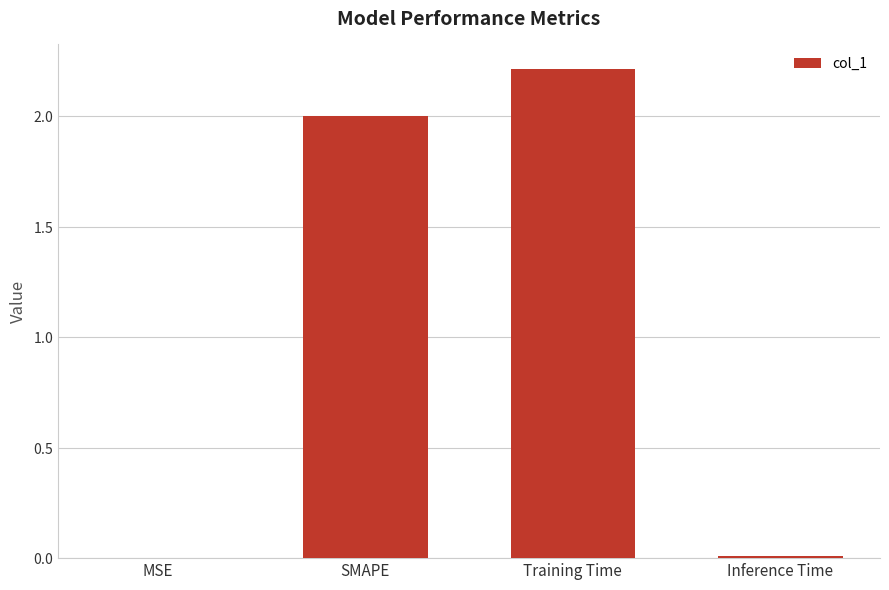

Does the chart contain stacked bars?

No